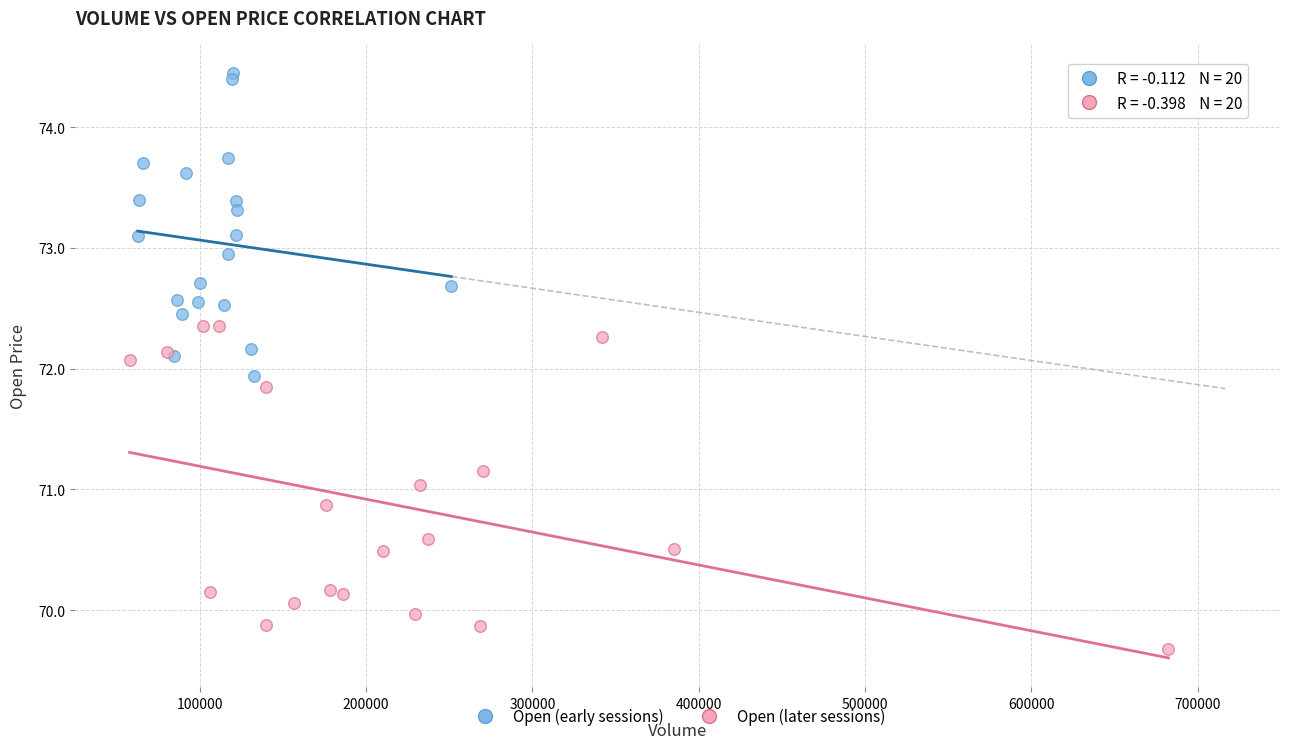

Which series reaches the maximum Y coordinate?

Open (early sessions)